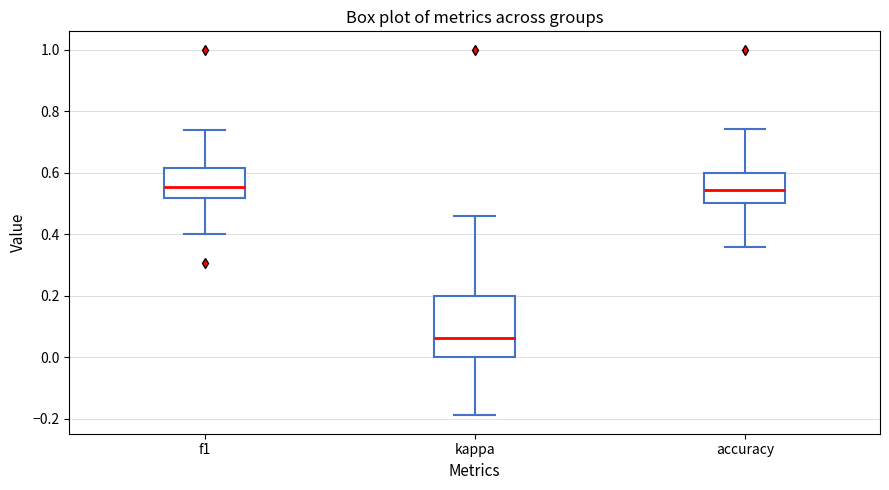

Reading left to right, read every box against the y-axis: the position of its median line, the range the box covers, and the ends of its whiskers. The values are not printed on the chart, so give them approximately, as read against the axis.

f1: median 0.56, box 0.52 to 0.62, whiskers 0.40 to 0.74
kappa: median 0.06, box 0.00 to 0.20, whiskers -0.18 to 0.46
accuracy: median 0.54, box 0.50 to 0.60, whiskers 0.36 to 0.74